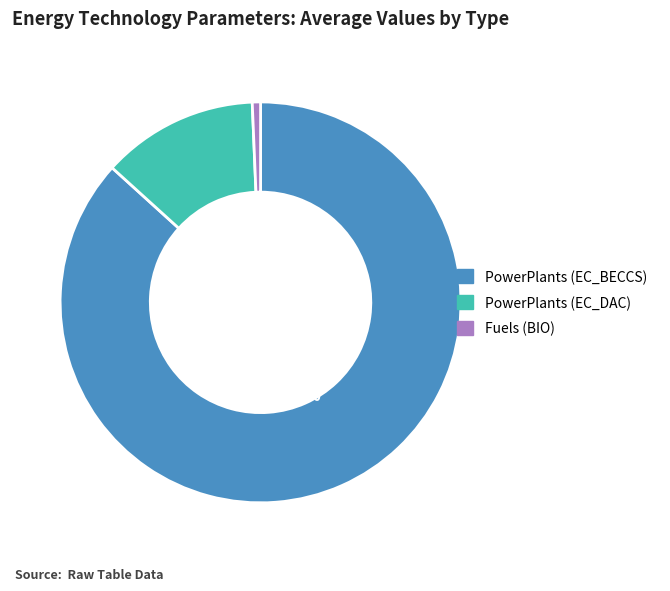

To the nearest percent, what is the combined percentage of PowerPlants (EC_BECCS) and Fuels (BIO)?

87%